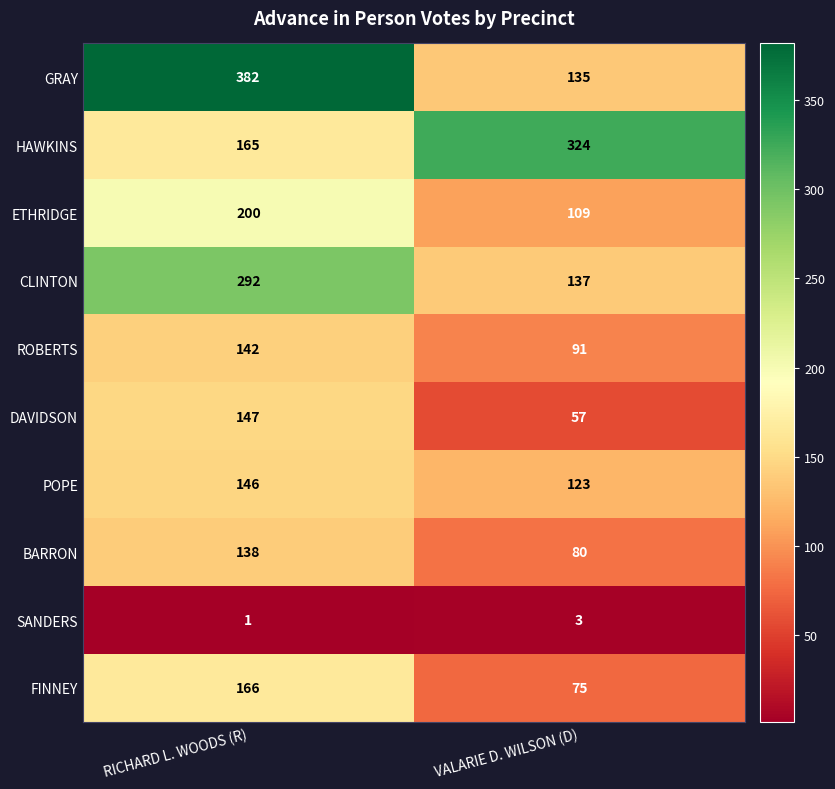

What is the sum of the HAWKINS values at RICHARD L. WOODS (R) and VALARIE D. WILSON (D)?

489